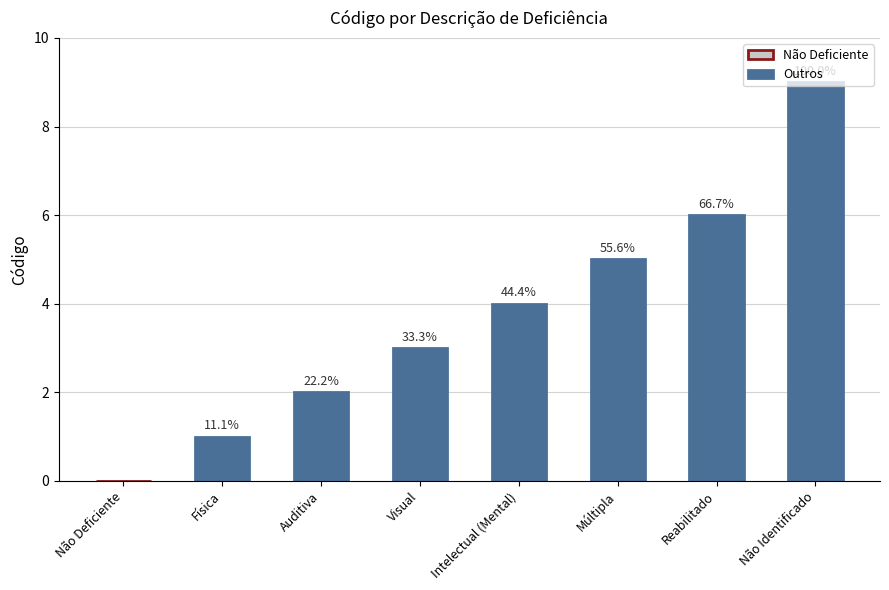

Are the bars horizontal?

No